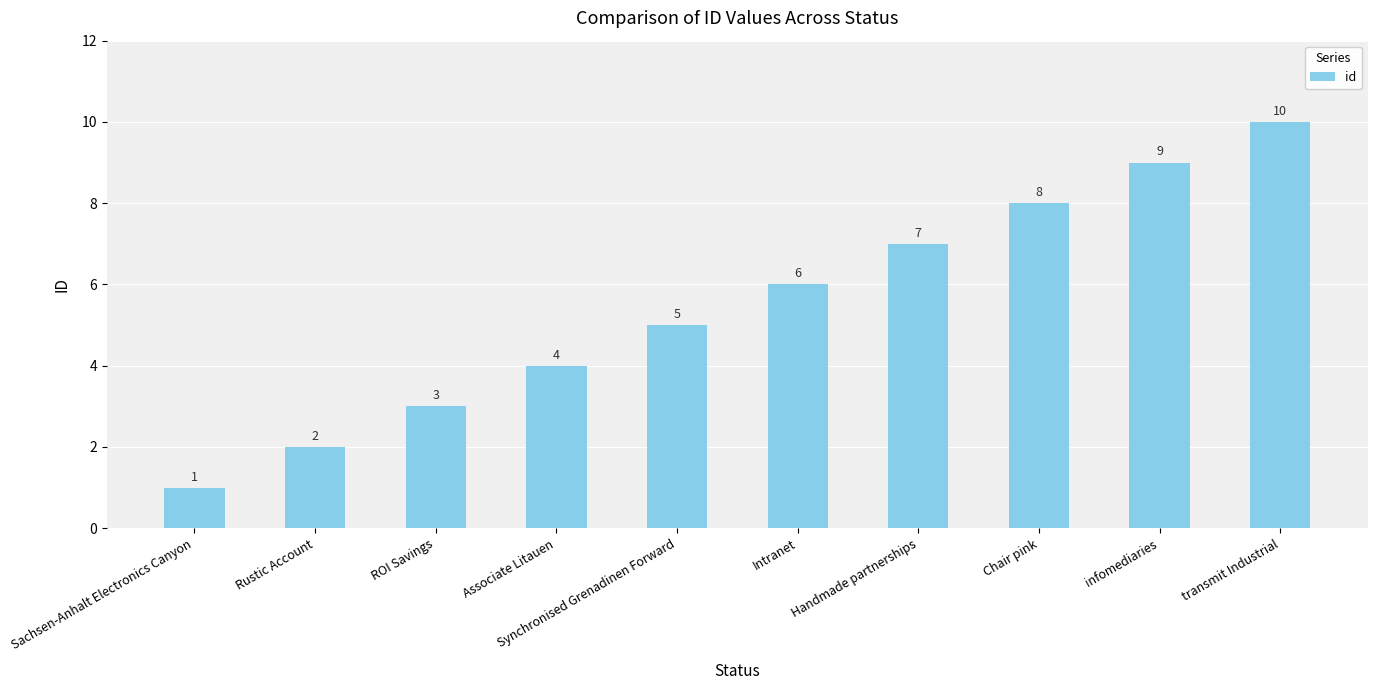

Approximately how many times larger is the value at Synchronised Grenadinen Forward compared to ROI Savings?

1.7